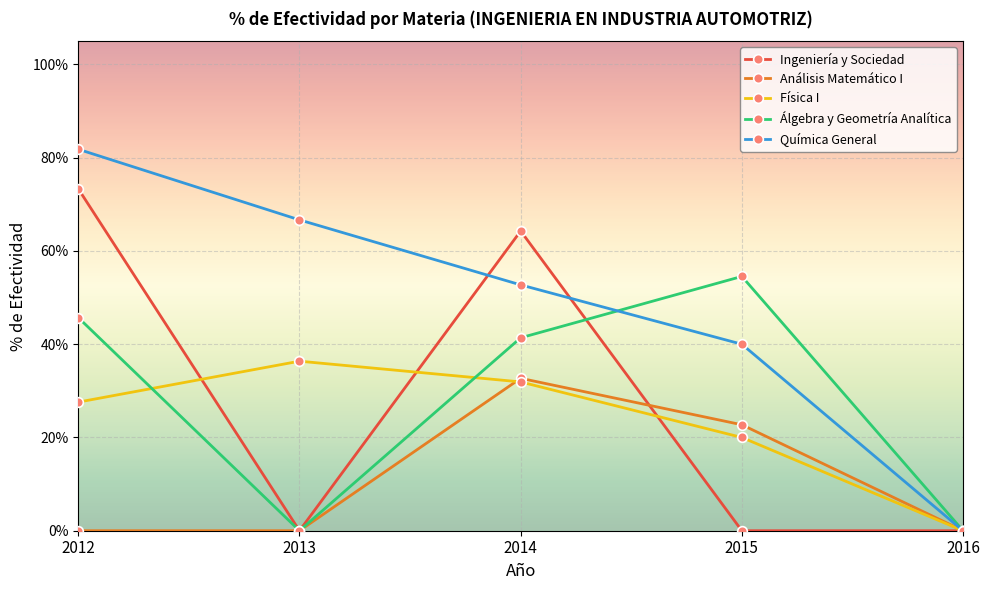

Reading left to right, list all the values displayed in this chart.

Ingeniería y Sociedad: 0.7	0.0	0.6	0.0	0.0
Análisis Matemático I: 0.0	0.0	0.3	0.2	0.0
Física I: 0.3	0.4	0.3	0.2	0.0
Álgebra y Geometría Analítica: 0.5	0.0	0.4	0.5	0.0
Química General: 0.8	0.7	0.5	0.4	0.0